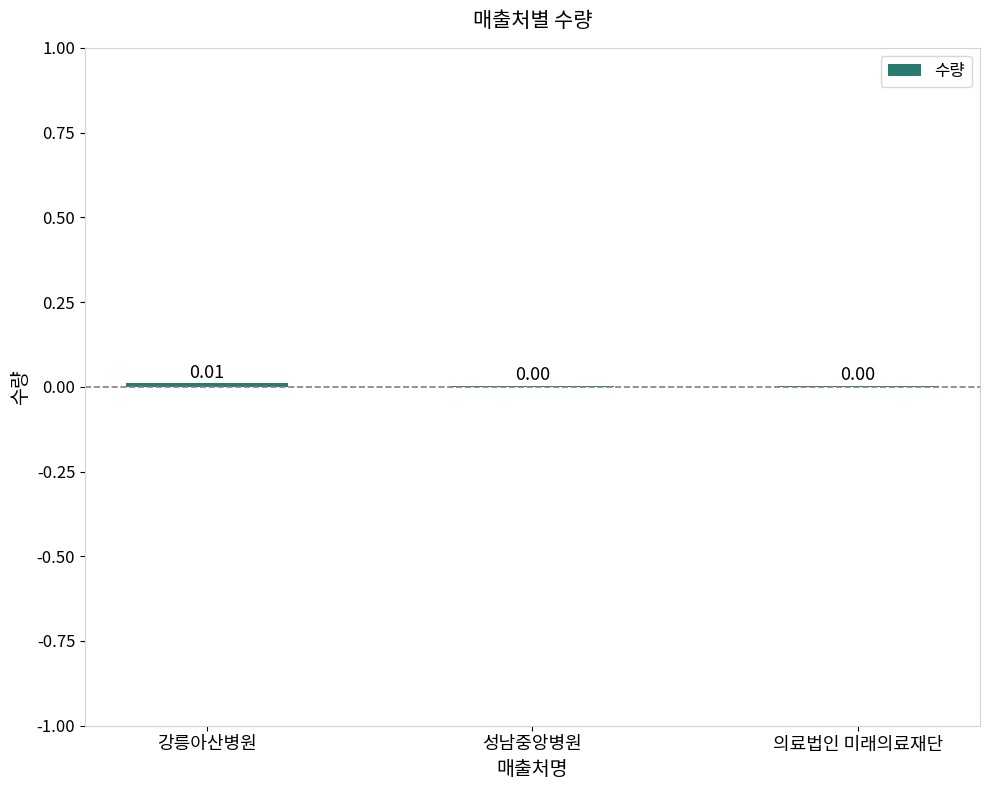

Between 강릉아산병원 and 성남중앙병원, which is larger?

강릉아산병원